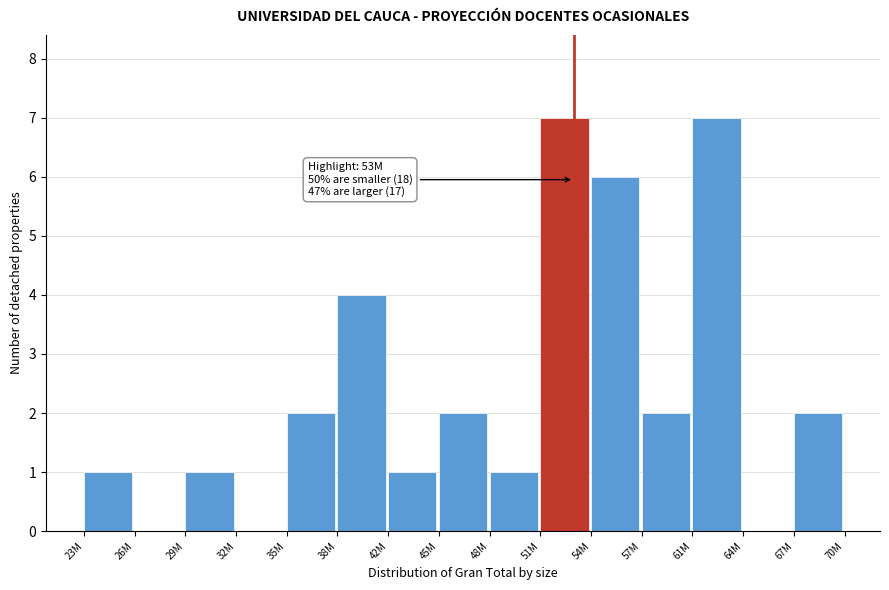

Reading left to right, extract all data points from this chart.

23M=1	26M=0	29M=1	32M=0	35M=2	38M=4	42M=1	45M=2	48M=1	51M=7	54M=6	57M=2	61M=7	64M=0	67M=2